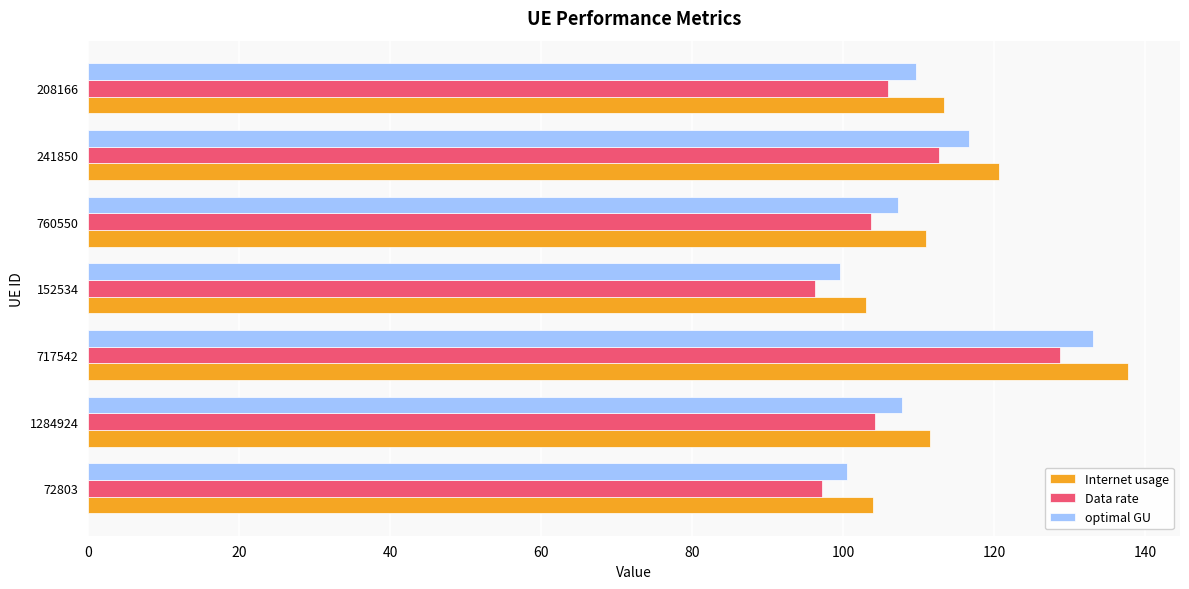

Is the value of Internet usage at 241850 greater than the value of optimal GU at 208166?

Yes